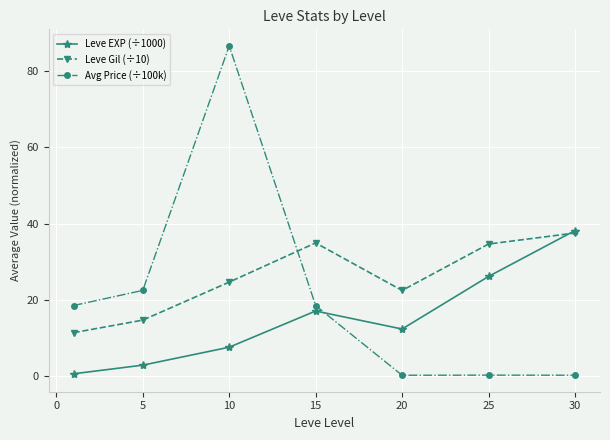

Which series has the largest range (max minus min)?

Avg Price (÷100k)